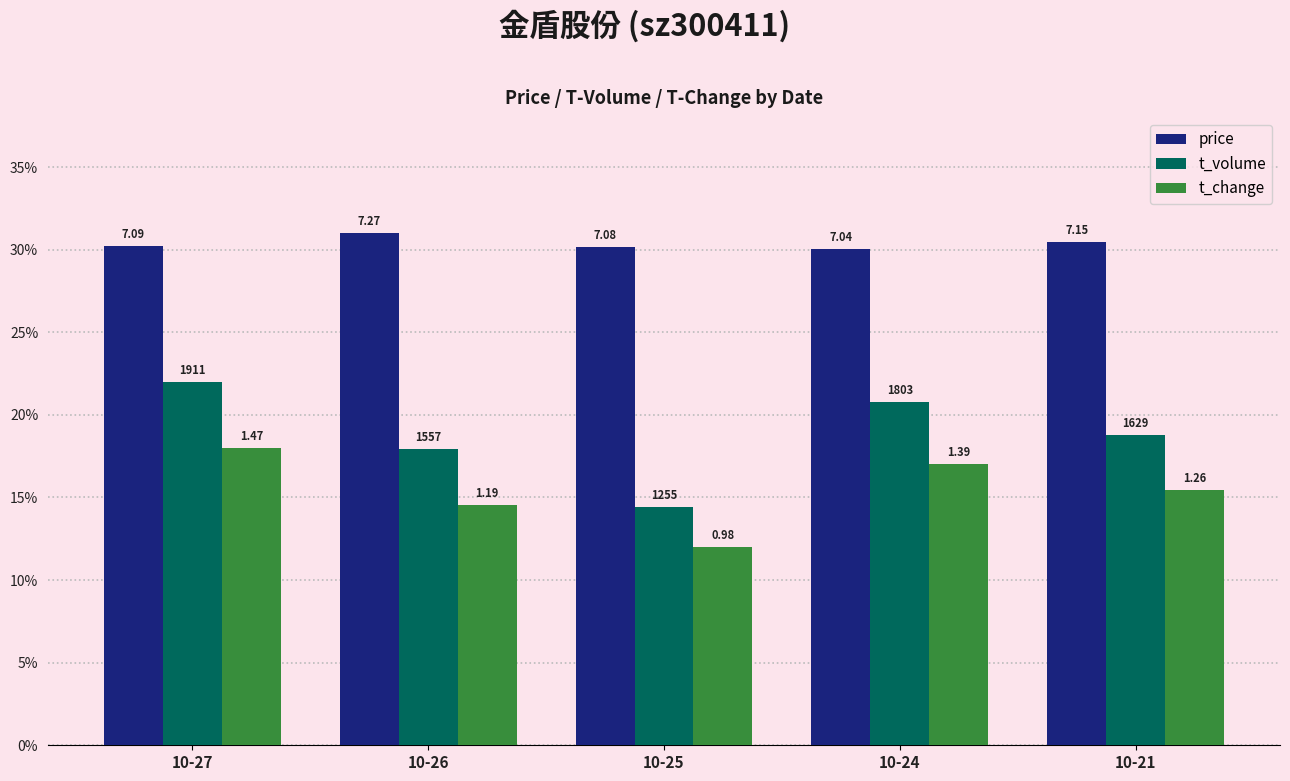

What is the value of the t_change bar at the 2nd from the left?

14.6